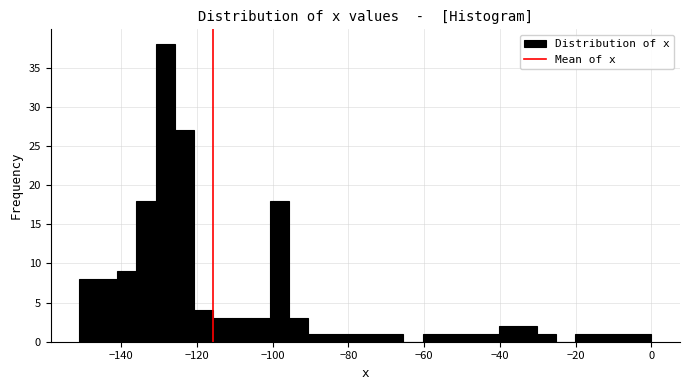

Read against the x-axis, roughly where is the centre of the tallest bar?

-128